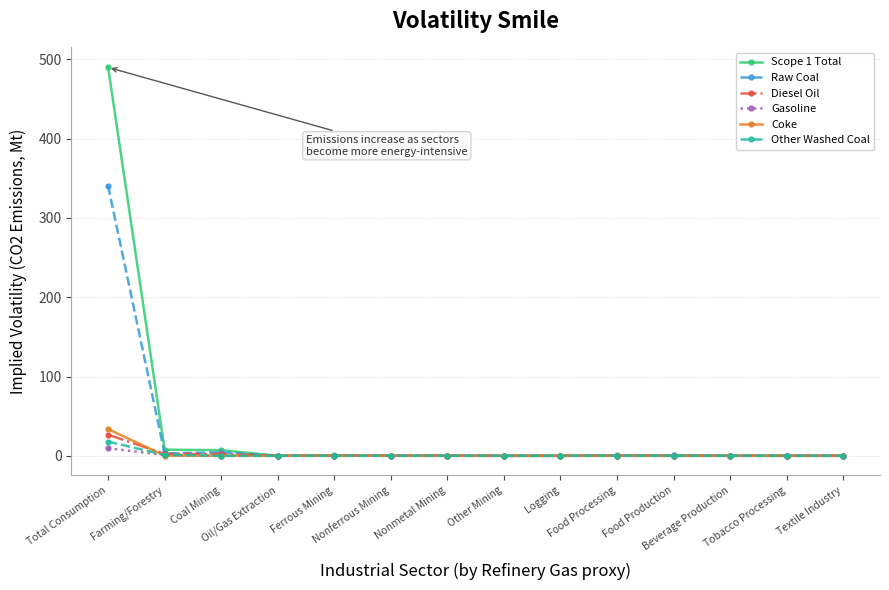

What position from the right is Tobacco Processing?

2